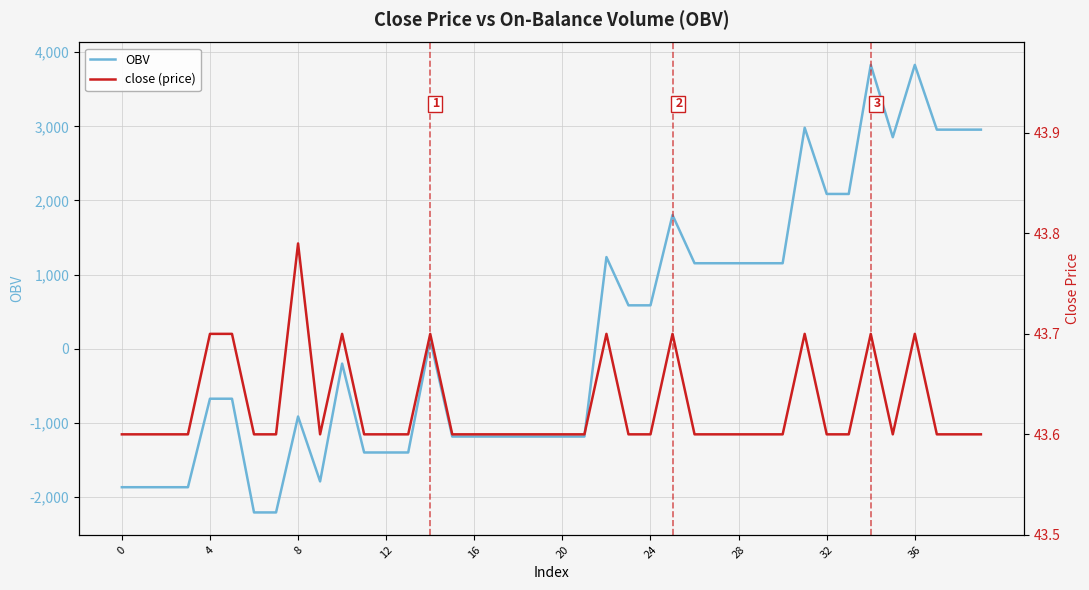

What is the label of the 17th point from the right?

23